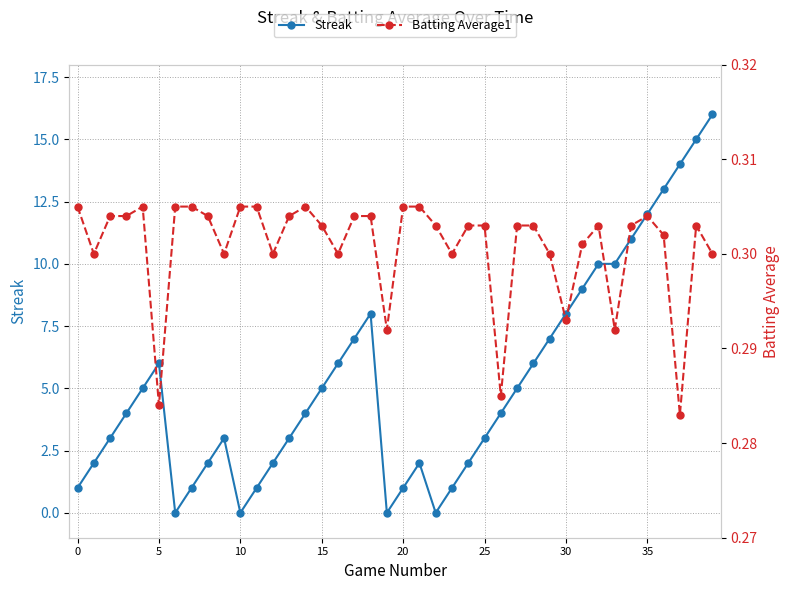

What is the maximum value for Streak?

16